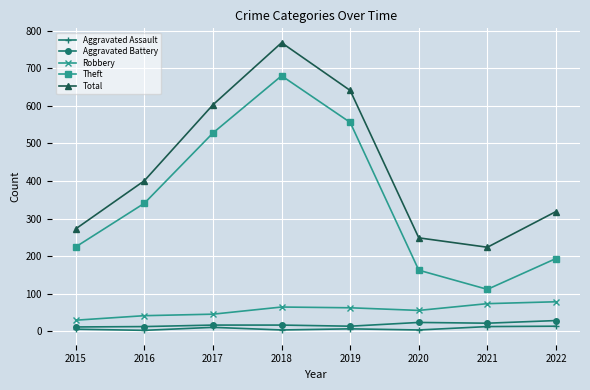

Rank the series by their maximum value, from lowest to highest.

Aggravated Assault, Aggravated Battery, Robbery, Theft, Total